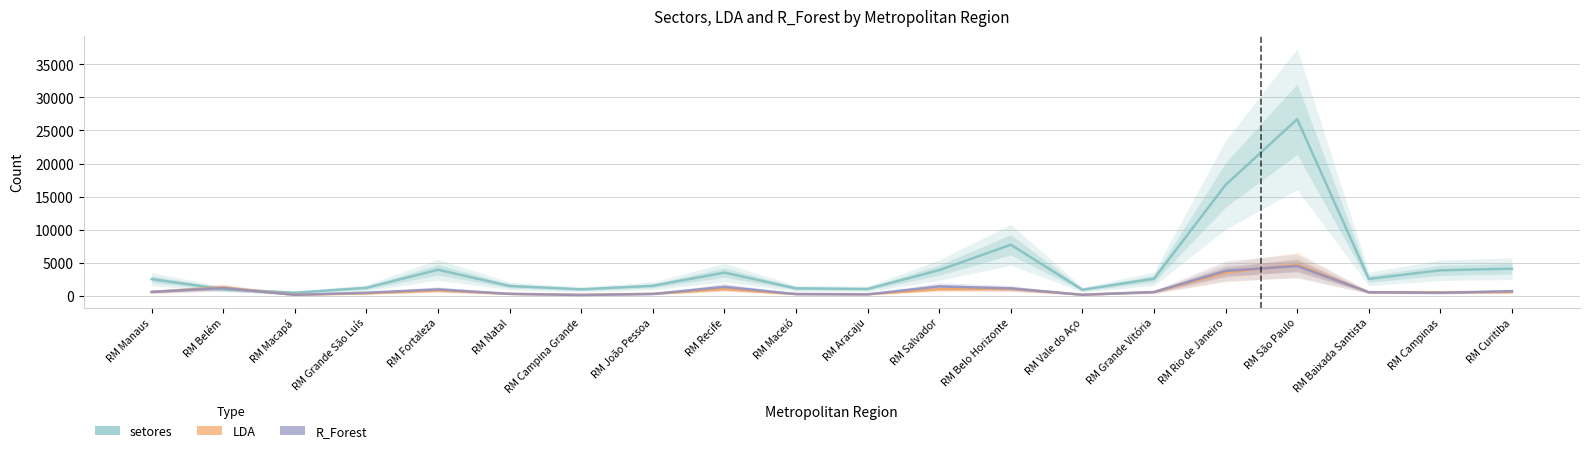

What is the value of the setores point at the 15th from the left?

2573